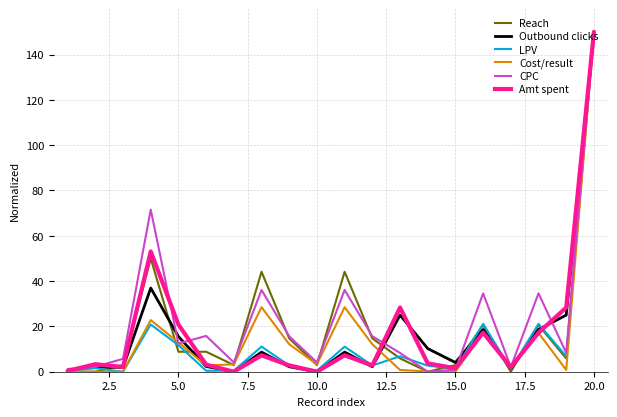

What is the maximum value shown in the chart?

150.0